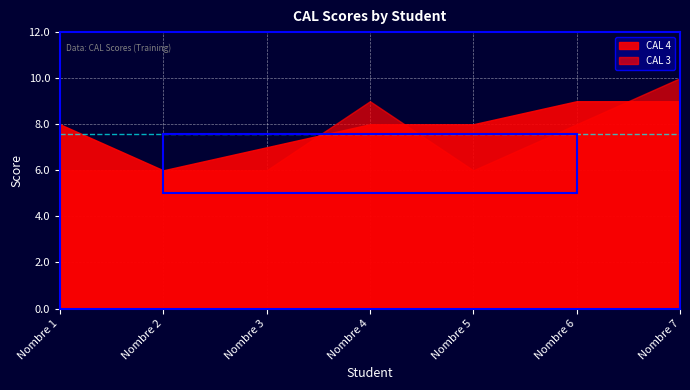

How many interior local peaks does the CAL 3 series have?

1